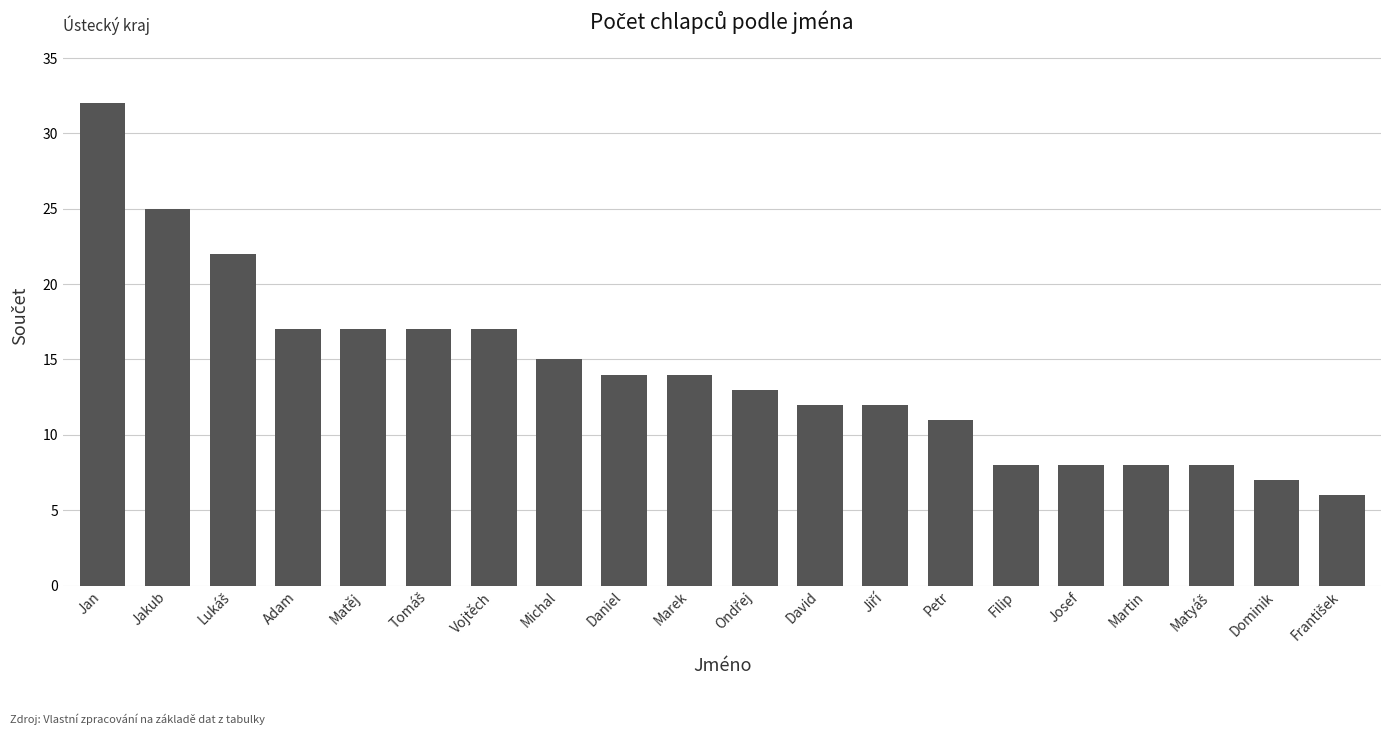

What is the minimum value shown in the chart?

6